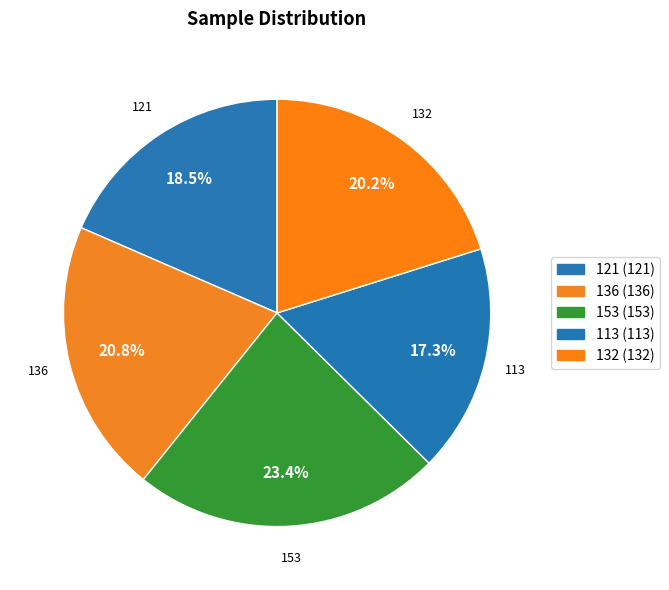

To the nearest percent, what portion does 132 represent?

20%